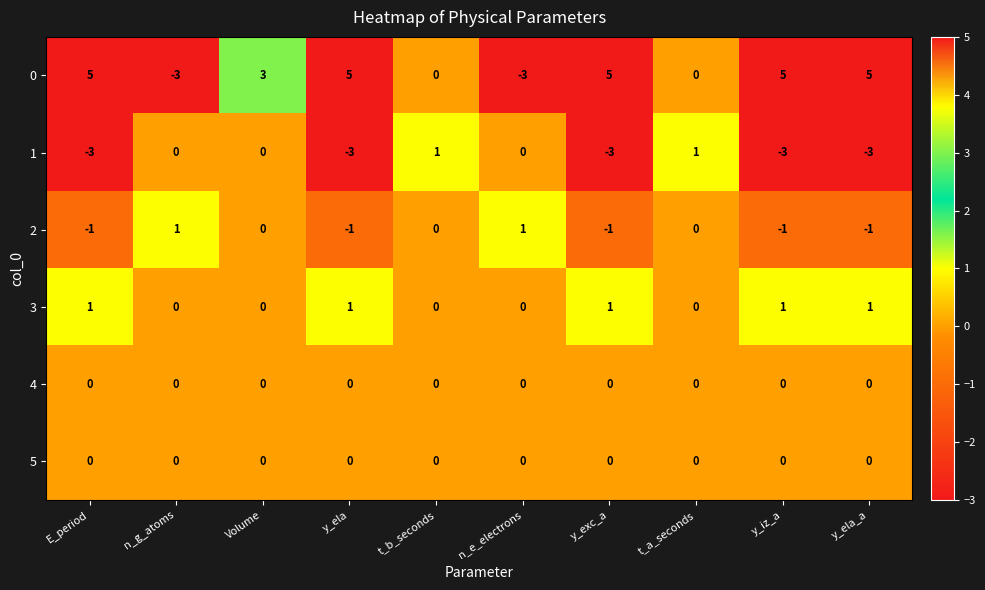

Is the value of 1 at t_b_seconds greater than the value of 3 at n_g_atoms?

Yes